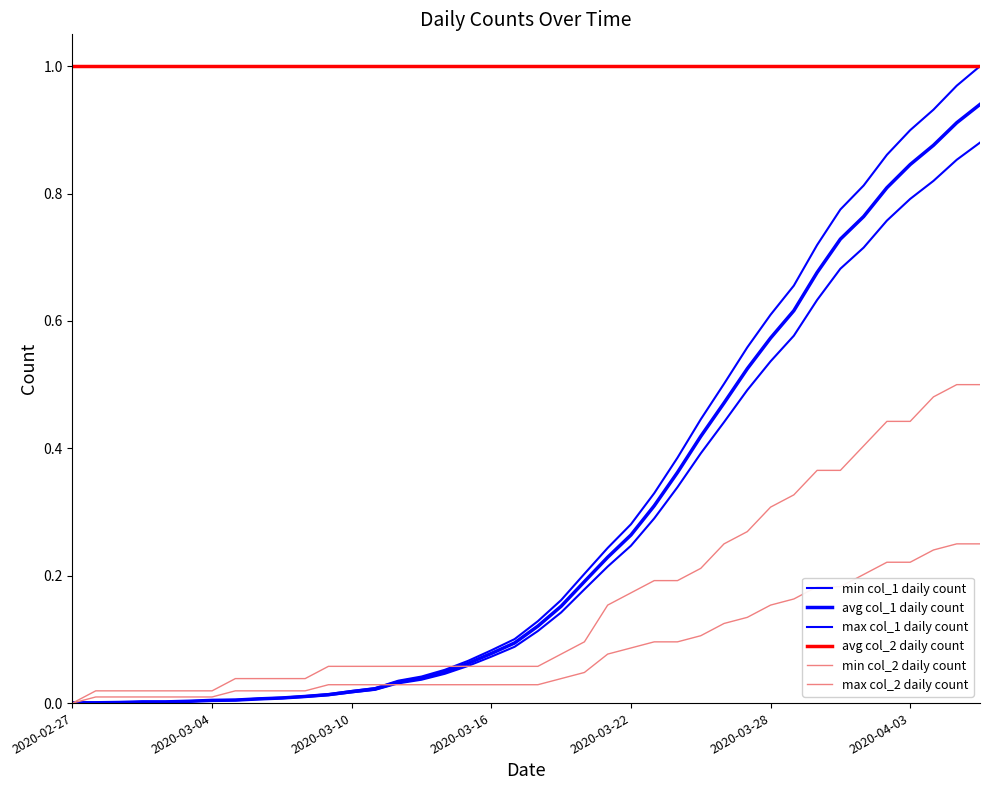

List the series in order of their peak value, lowest first.

max col_2 daily count, min col_2 daily count, min col_1 daily count, avg col_1 daily count, max col_1 daily count, avg col_2 daily count